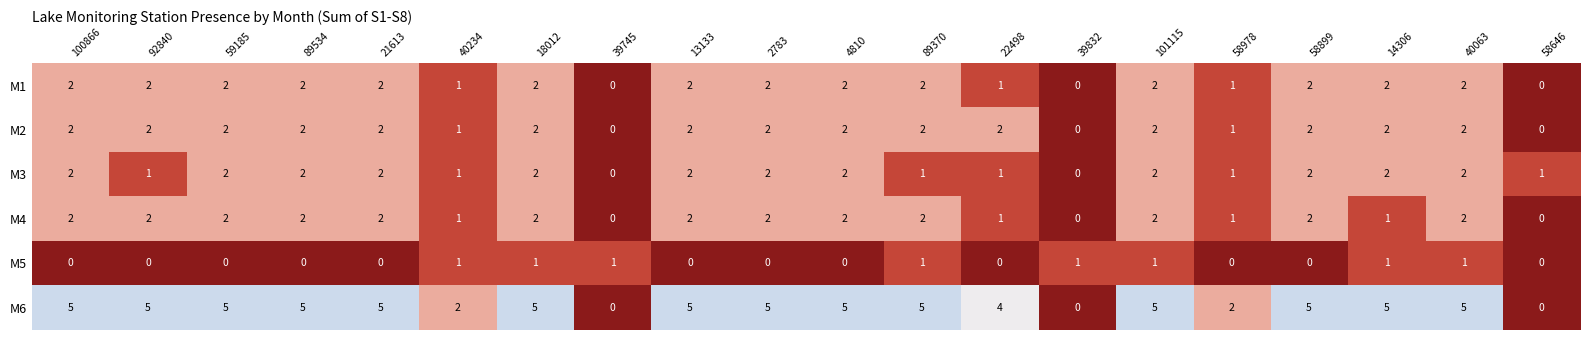

Count the M5 values in the range 0 to 1.

20